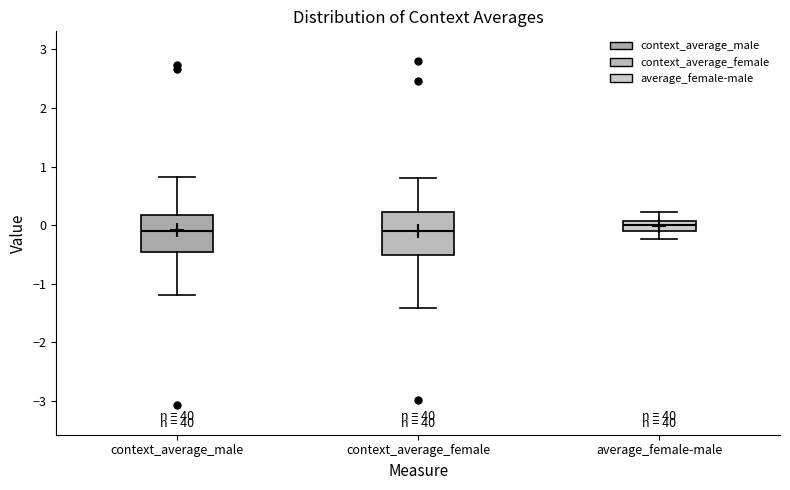

Reading left to right, transcribe this box plot: for each box, give where its median line is, the range the box spans, and where its two whiskers end, as read against the y-axis. The values are not printed on the chart, so give them approximately, as read against the axis.

context_average_male: median -0.1, box -0.5 to 0.2, whiskers -1.2 to 0.8
context_average_female: median -0.1, box -0.5 to 0.2, whiskers -1.4 to 0.8
average_female-male: median 0.0, box -0.1 to 0.1, whiskers -0.2 to 0.2